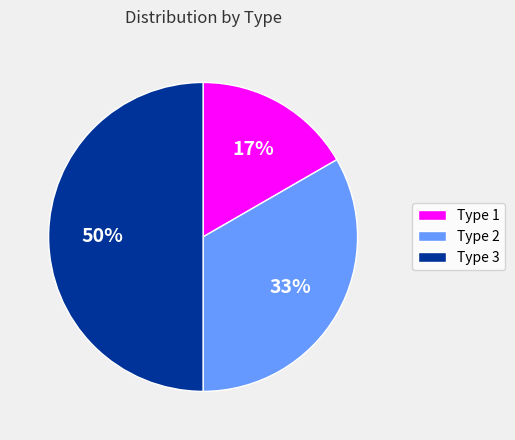

To the nearest percent, what is the difference between the Type 1 and Type 3 slice percentages?

33%